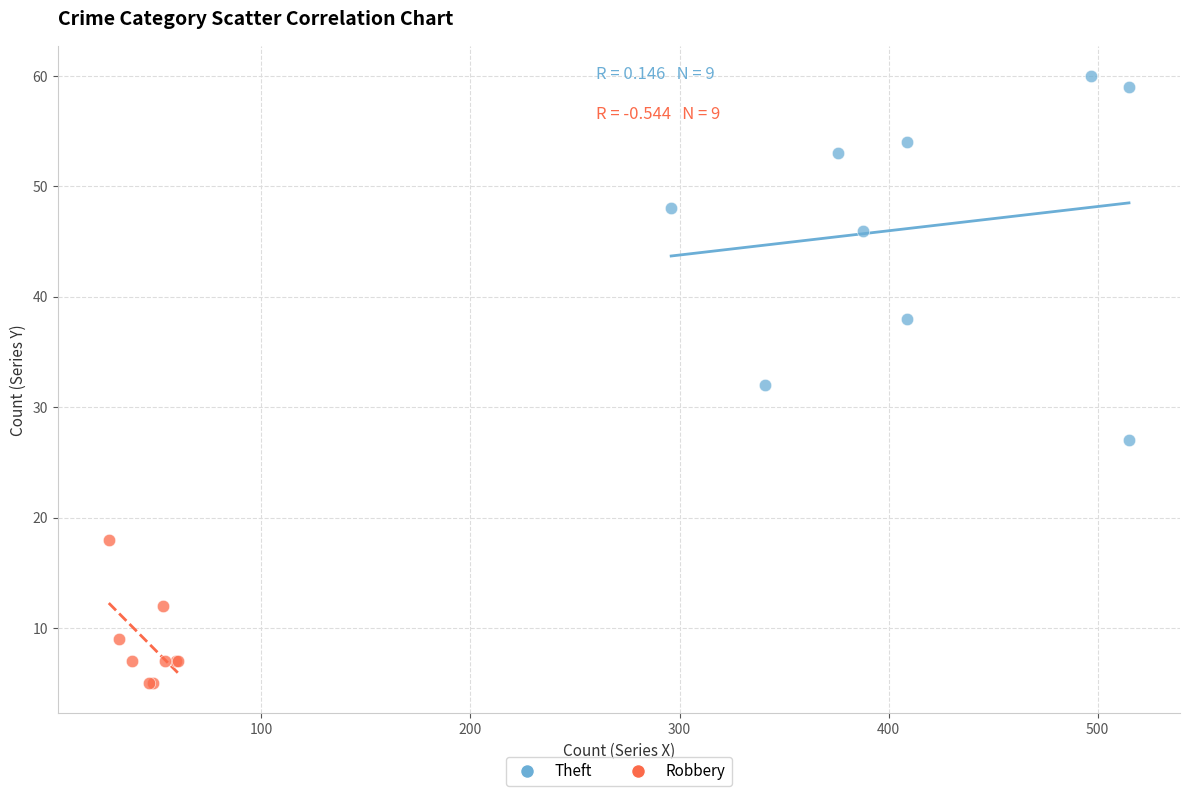

Which series has the largest Y range (max minus min)?

Theft